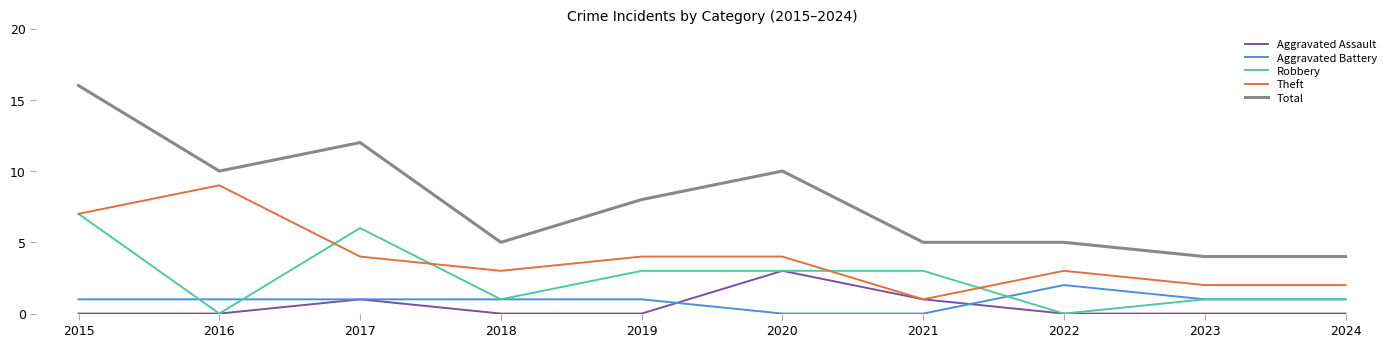

After their last crossing, which series has the higher values: Robbery or Theft?

Theft